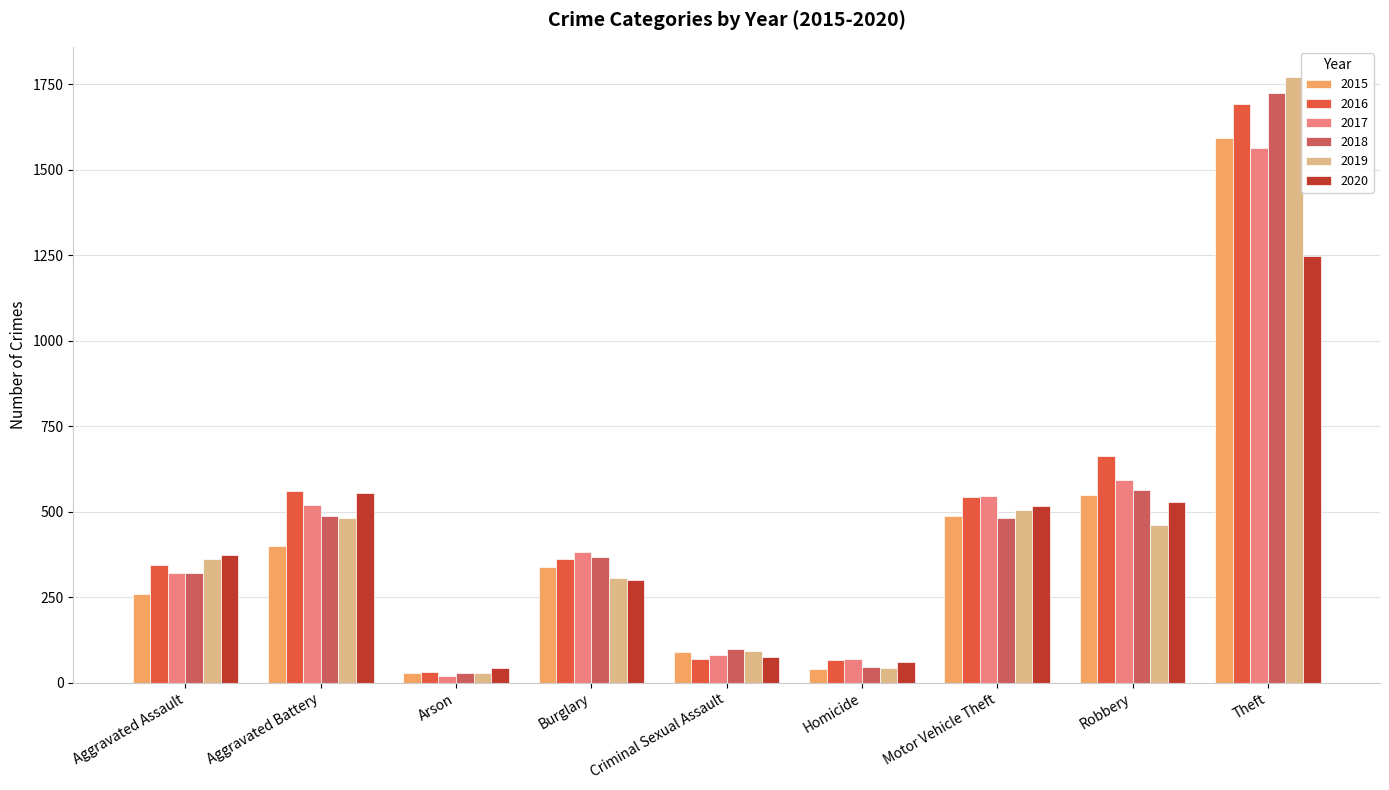

The value of 2019 at Homicide is 43. True or false?

True